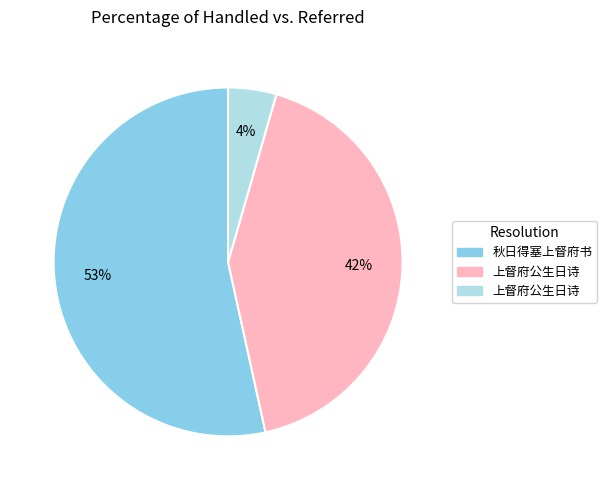

Does any single category account for the majority?

Yes